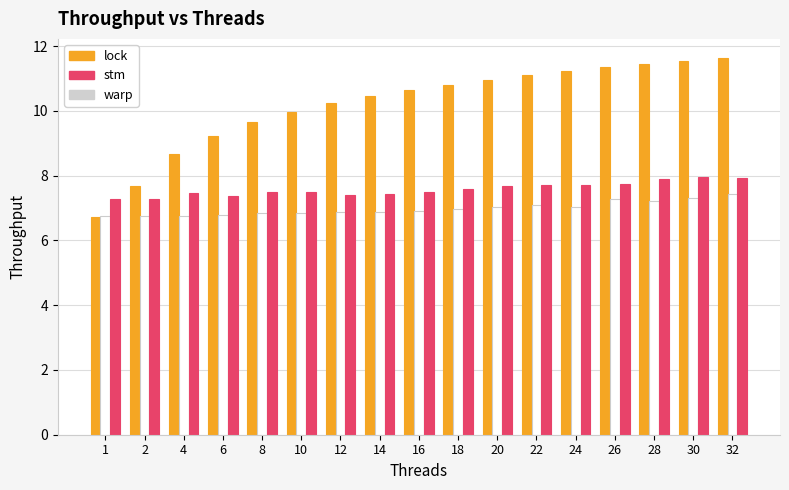

List the series in order of their peak value, lowest first.

warp, stm, lock